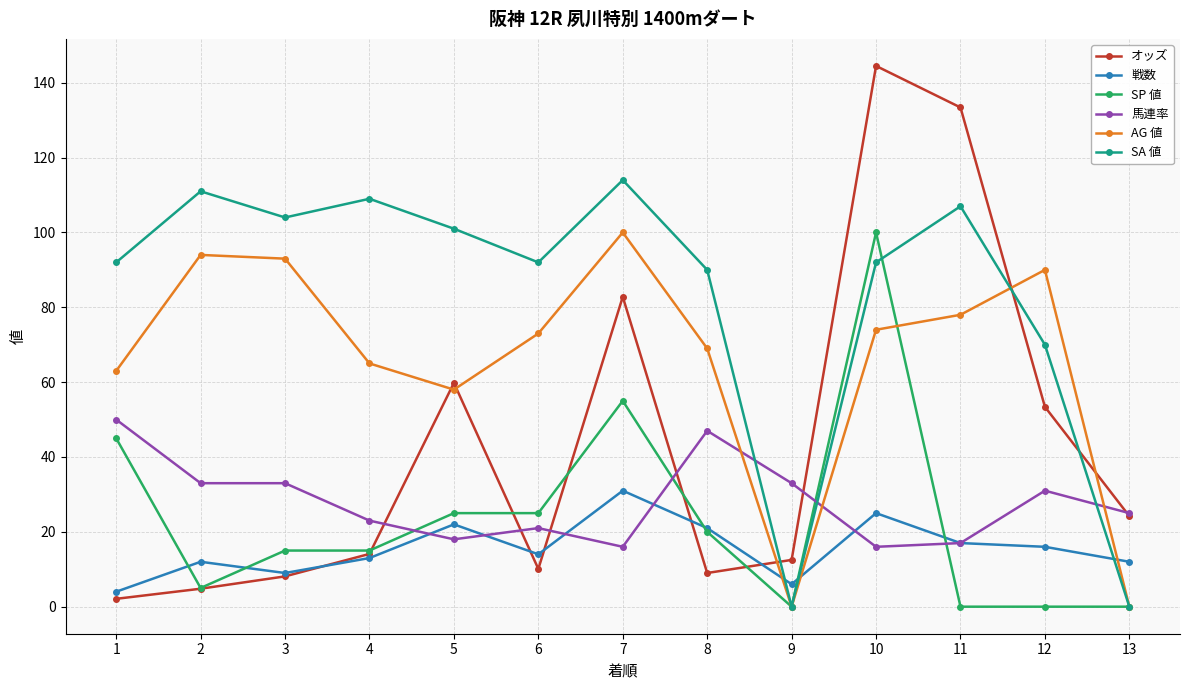

What is the difference between the maximum and second lowest values in the オッズ series?

139.7